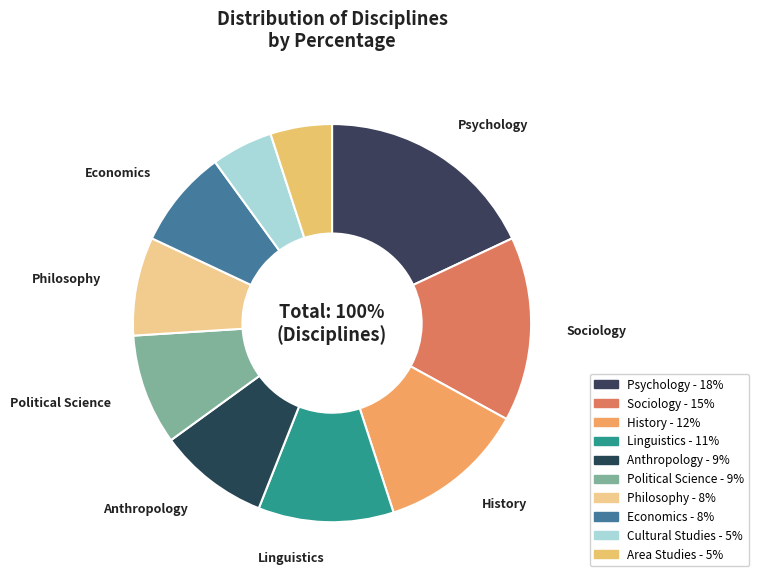

Combined, do Political Science and Philosophy account for over 50%?

No